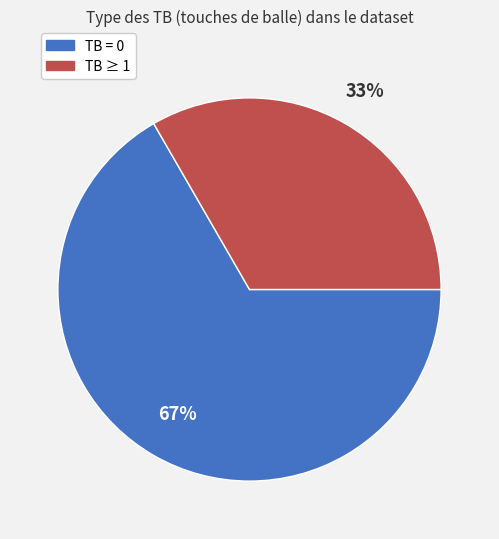

Is there any slice that represents more than half of the pie?

Yes